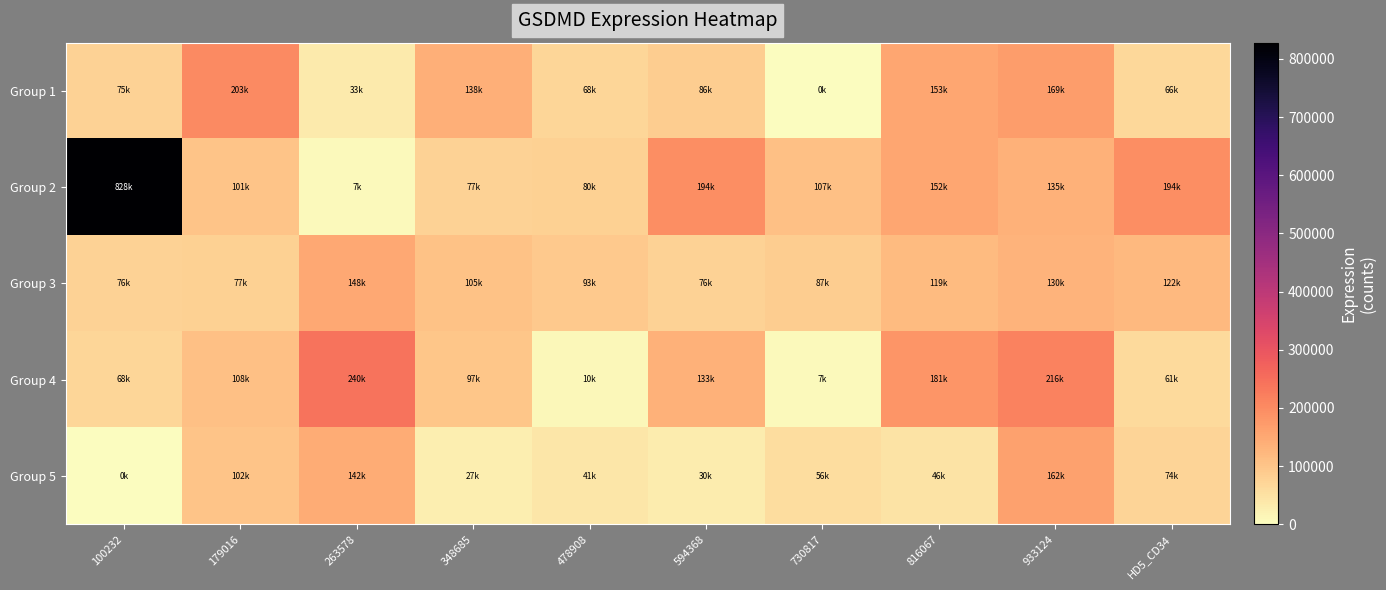

Which category has the lowest value across all series?

730817